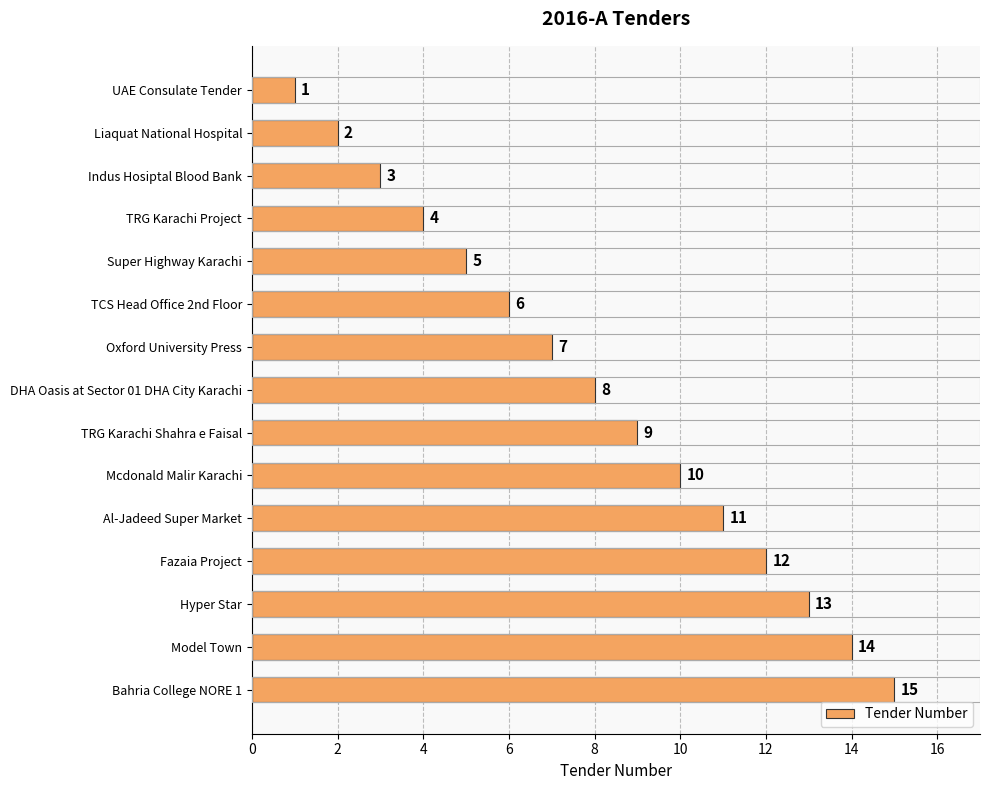

What is the average value?

8